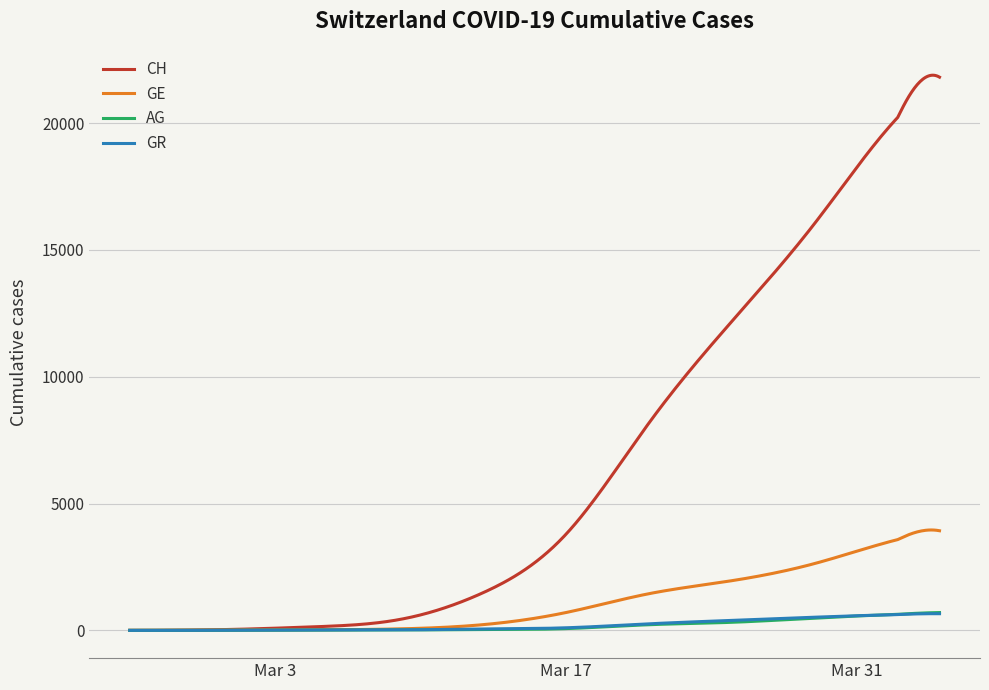

What is the maximum value for GE?

3958.5